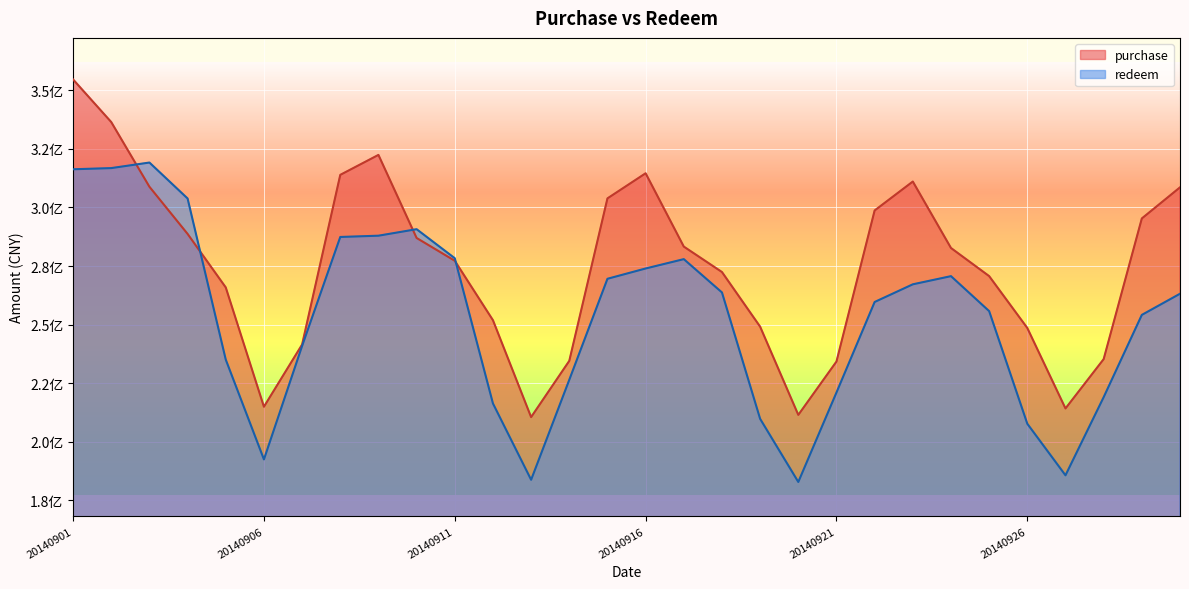

What is the lowest value of the purchase series?

210530861.5